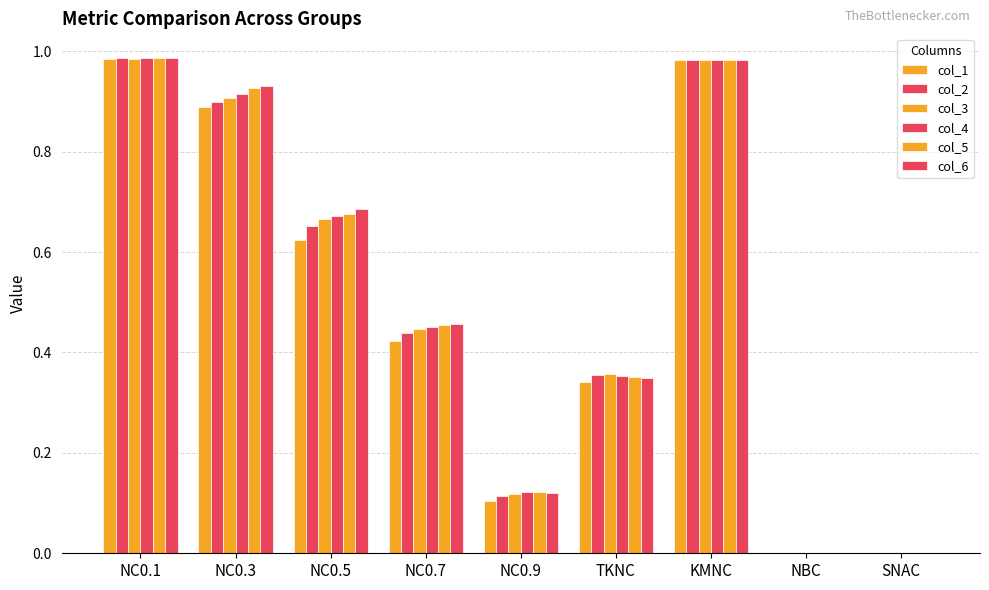

How many groups of bars are there?

9